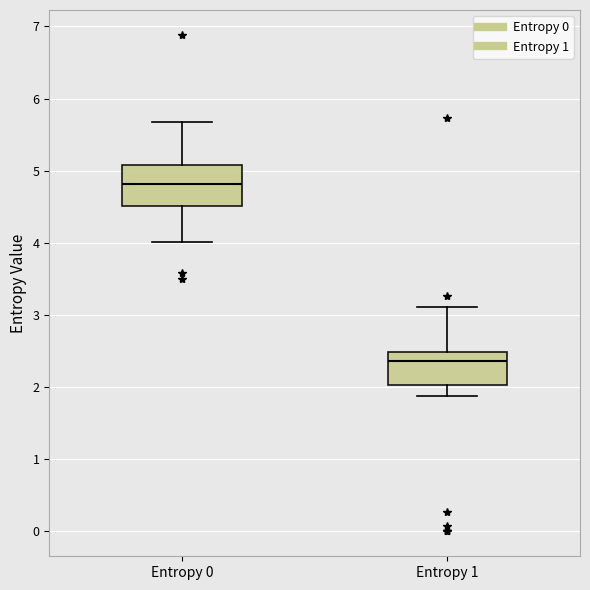

Reading left to right, transcribe this box plot: for each box, give where its median line is, the range the box spans, and where its two whiskers end, as read against the y-axis. The values are not printed on the chart, so give them approximately, as read against the axis.

Entropy 0: median 4.8, box 4.5 to 5.1, whiskers 4.0 to 5.7
Entropy 1: median 2.4, box 2.0 to 2.5, whiskers 1.9 to 3.1